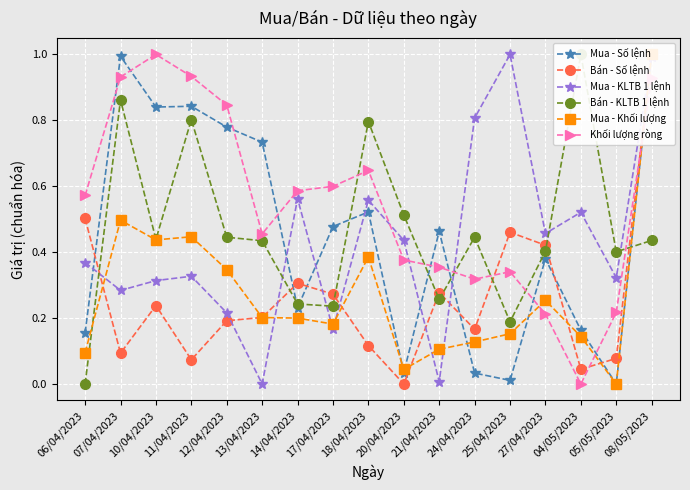

Reading left to right, list all the values displayed in this chart.

Mua - Số lệnh: 06/04/2023=0.2	07/04/2023=1.0	10/04/2023=0.8	11/04/2023=0.8	12/04/2023=0.8	13/04/2023=0.7	14/04/2023=0.2	17/04/2023=0.5	18/04/2023=0.5	20/04/2023=0.0	21/04/2023=0.5	24/04/2023=0.0	25/04/2023=0.0	27/04/2023=0.4	04/05/2023=0.2	05/05/2023=0.0	08/05/2023=1.0
Bán - Số lệnh: 06/04/2023=0.5	07/04/2023=0.1	10/04/2023=0.2	11/04/2023=0.1	12/04/2023=0.2	13/04/2023=0.2	14/04/2023=0.3	17/04/2023=0.3	18/04/2023=0.1	20/04/2023=0.0	21/04/2023=0.3	24/04/2023=0.2	25/04/2023=0.5	27/04/2023=0.4	04/05/2023=0.0	05/05/2023=0.1	08/05/2023=1.0
Mua - KLTB 1 lệnh: 06/04/2023=0.4	07/04/2023=0.3	10/04/2023=0.3	11/04/2023=0.3	12/04/2023=0.2	13/04/2023=0.0	14/04/2023=0.6	17/04/2023=0.2	18/04/2023=0.6	20/04/2023=0.4	21/04/2023=0.0	24/04/2023=0.8	25/04/2023=1.0	27/04/2023=0.5	04/05/2023=0.5	05/05/2023=0.3	08/05/2023=1.0
Bán - KLTB 1 lệnh: 06/04/2023=0.0	07/04/2023=0.9	10/04/2023=0.4	11/04/2023=0.8	12/04/2023=0.4	13/04/2023=0.4	14/04/2023=0.2	17/04/2023=0.2	18/04/2023=0.8	20/04/2023=0.5	21/04/2023=0.3	24/04/2023=0.4	25/04/2023=0.2	27/04/2023=0.4	04/05/2023=1.0	05/05/2023=0.4	08/05/2023=0.4
Mua - Khối lượng: 06/04/2023=0.1	07/04/2023=0.5	10/04/2023=0.4	11/04/2023=0.4	12/04/2023=0.3	13/04/2023=0.2	14/04/2023=0.2	17/04/2023=0.2	18/04/2023=0.4	20/04/2023=0.0	21/04/2023=0.1	24/04/2023=0.1	25/04/2023=0.2	27/04/2023=0.3	04/05/2023=0.1	05/05/2023=0.0	08/05/2023=1.0
Khối lượng ròng: 06/04/2023=0.6	07/04/2023=0.9	10/04/2023=1.0	11/04/2023=0.9	12/04/2023=0.8	13/04/2023=0.5	14/04/2023=0.6	17/04/2023=0.6	18/04/2023=0.6	20/04/2023=0.4	21/04/2023=0.4	24/04/2023=0.3	25/04/2023=0.3	27/04/2023=0.2	04/05/2023=0.0	05/05/2023=0.2	08/05/2023=0.9